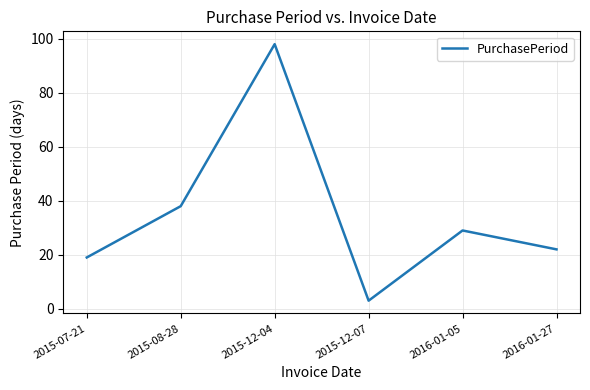

At which label does the data first exceed 29?

2015-08-28